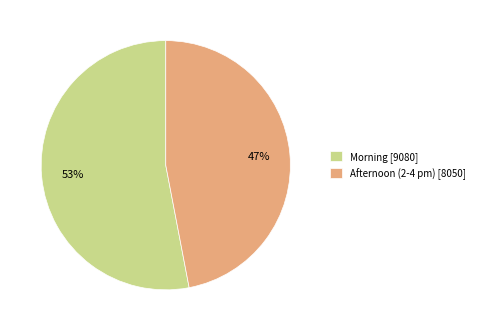

Rank the categories by value from lowest to highest.

Afternoon (2-4 pm) [8050], Morning [9080]